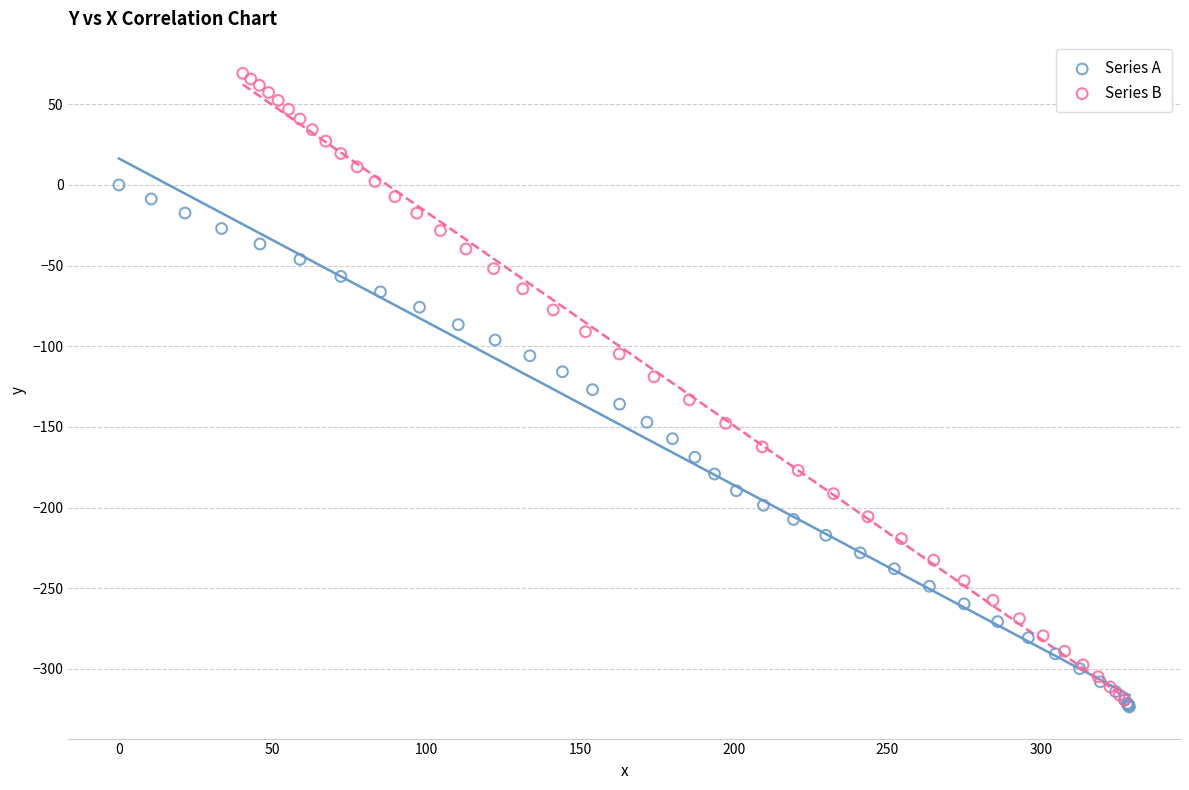

Which series has the largest Y range (max minus min)?

Series B